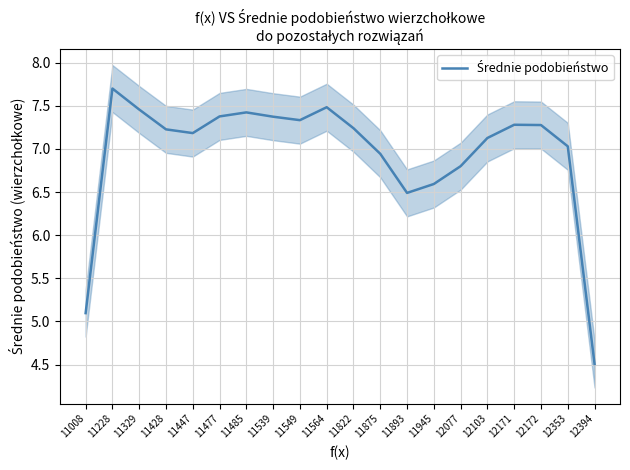

Reading left to right, transcribe all the data shown in this chart.

5.1	7.7	7.5	7.2	7.2	7.4	7.4	7.4	7.3	7.5	7.2	6.9	6.5	6.6	6.8	7.1	7.3	7.3	7.0	4.5